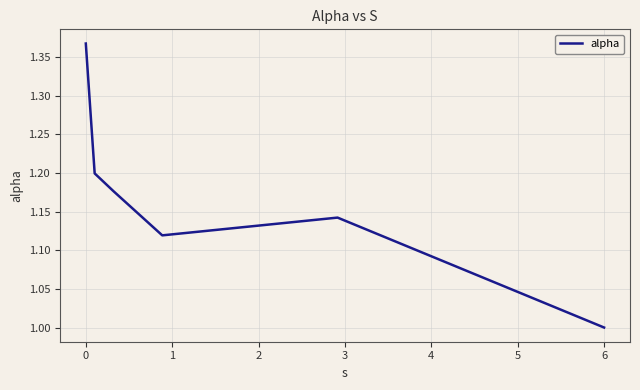

What is the sum of all values?

7.0